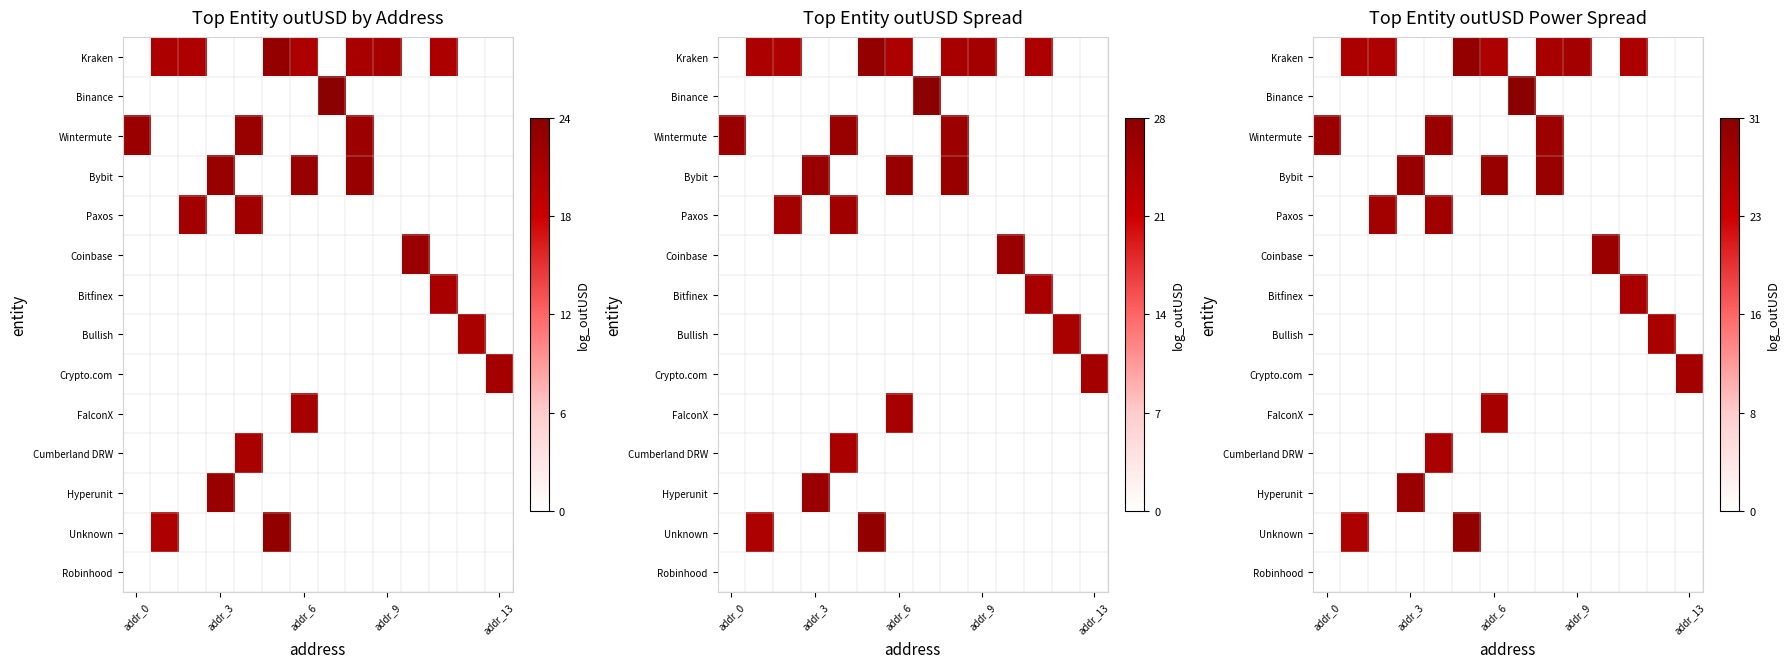

How many values in Hyperunit are above zero?

1